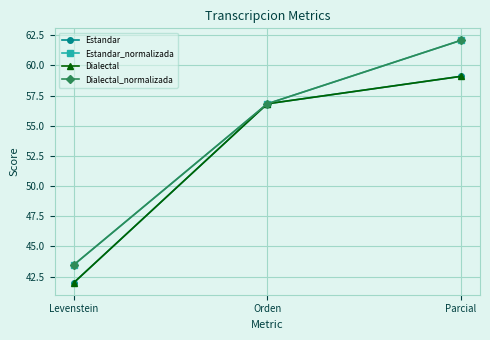

What is the difference between the Estandar_normalizada values at Levenstein and Orden?

13.3